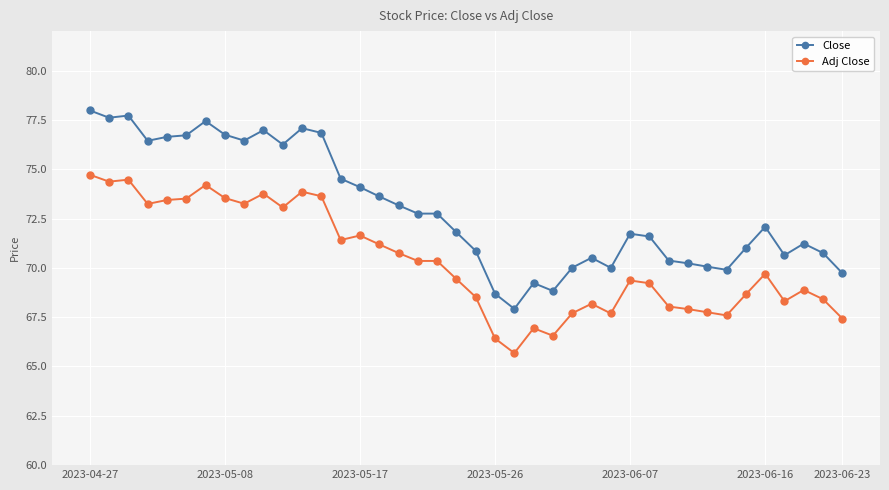

Is this an area chart (filled region under the line)?

No